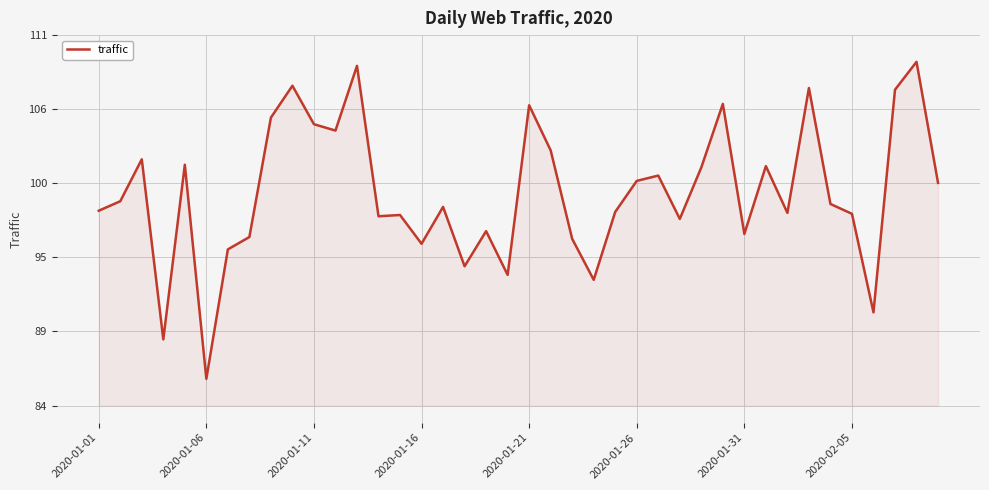

Does the chart display data point markers on the line(s)?

No